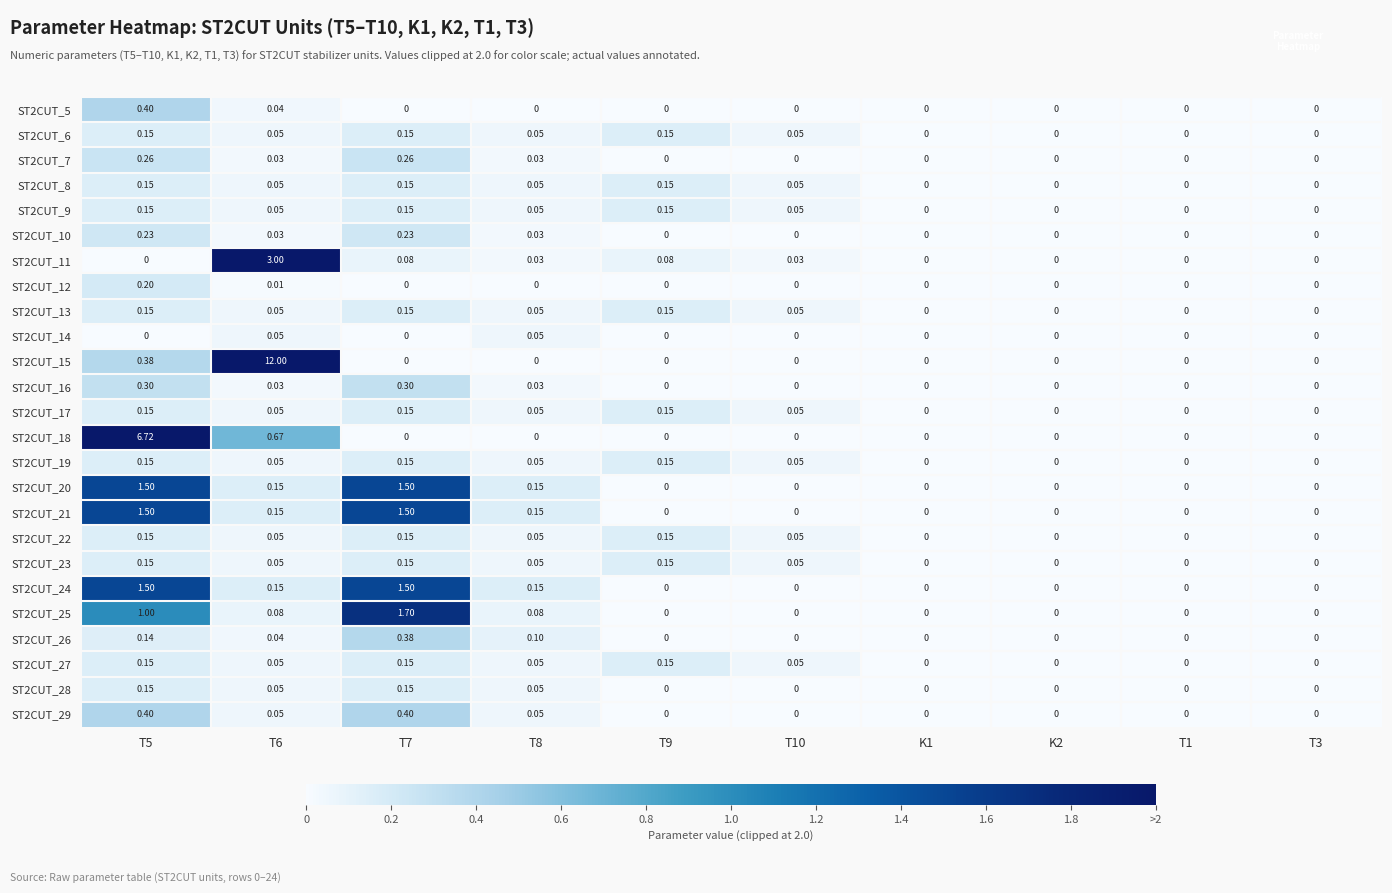

Is the value of ST2CUT_24 at T8 greater than the value of ST2CUT_11 at K2?

Yes